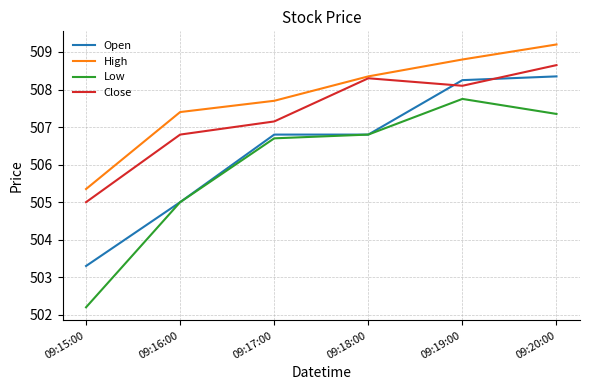

List the series in order of their overall mean, lowest first.

Low, Open, Close, High